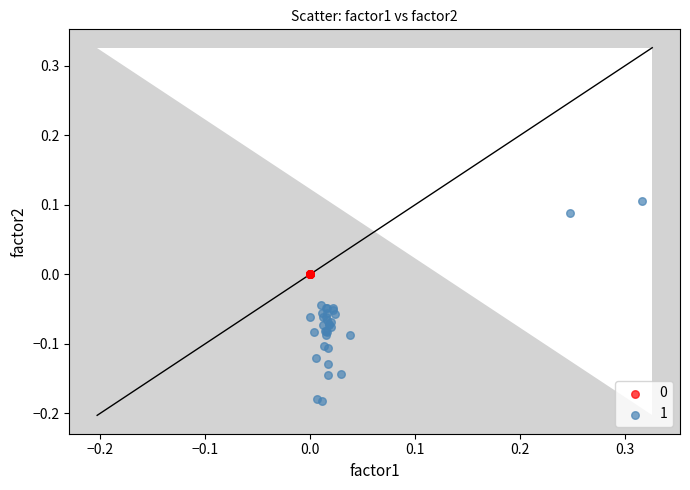

Which series reaches the maximum Y coordinate?

1